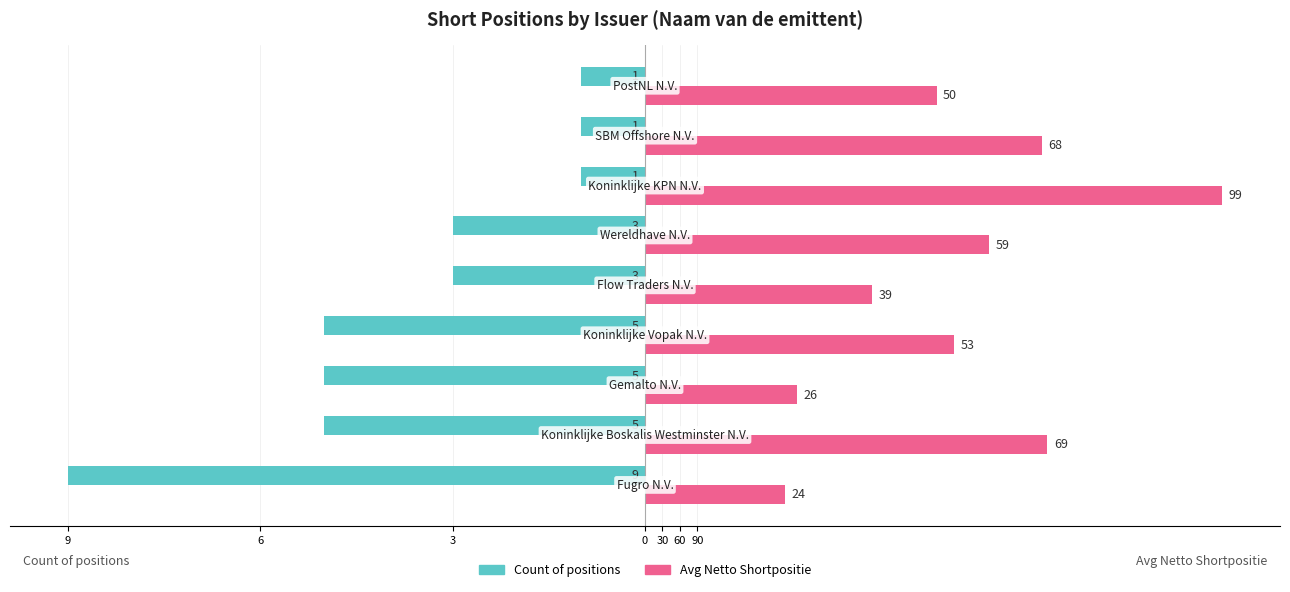

What are all the series names shown in the legend?

Count of positions, Avg Netto Shortpositie